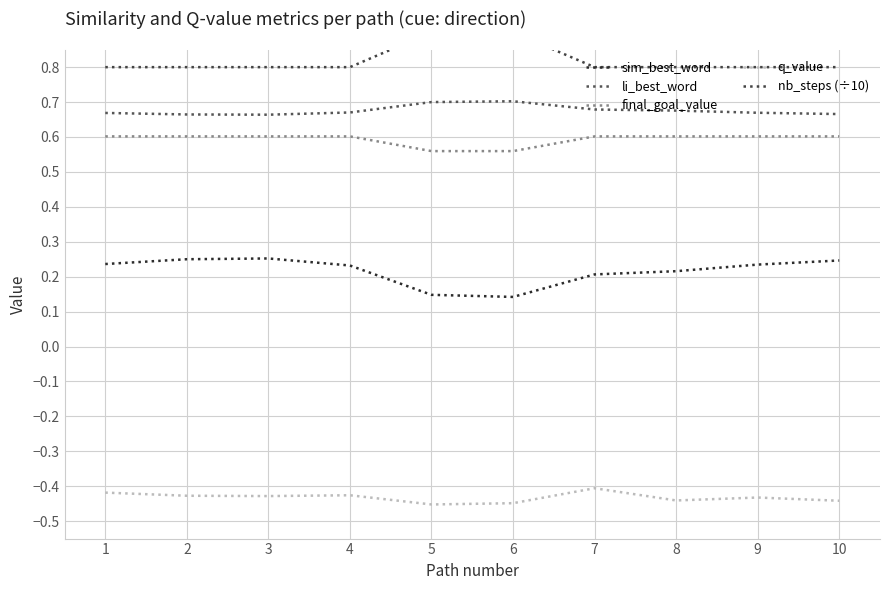

True or false: li_best_word and sim_best_word cross at least once.

False